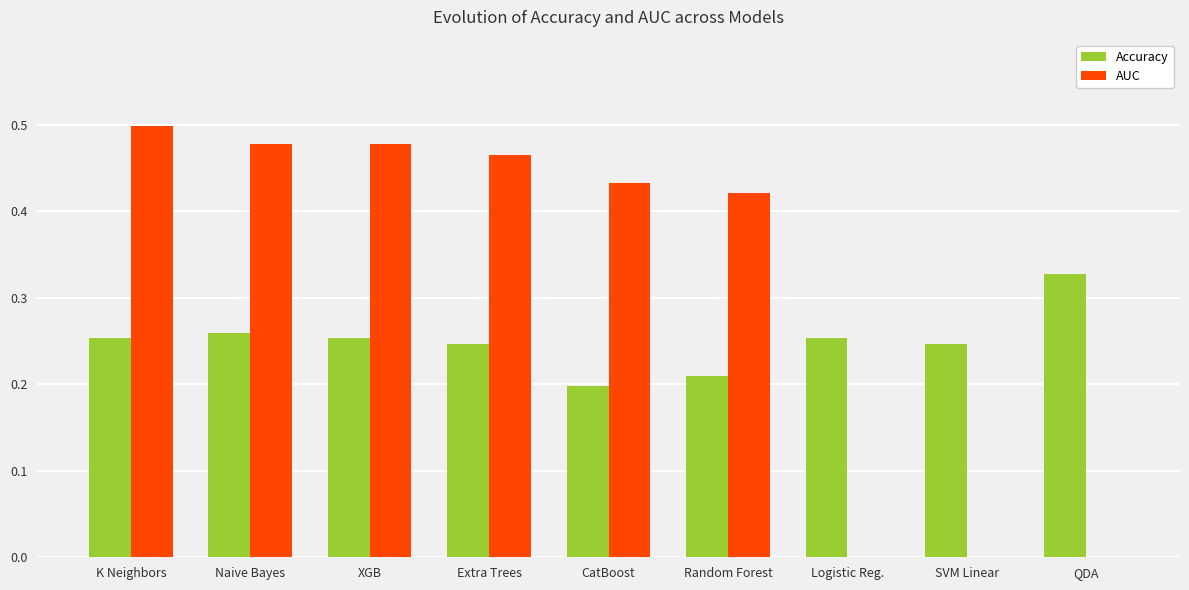

How many distinct data groups are displayed?

2